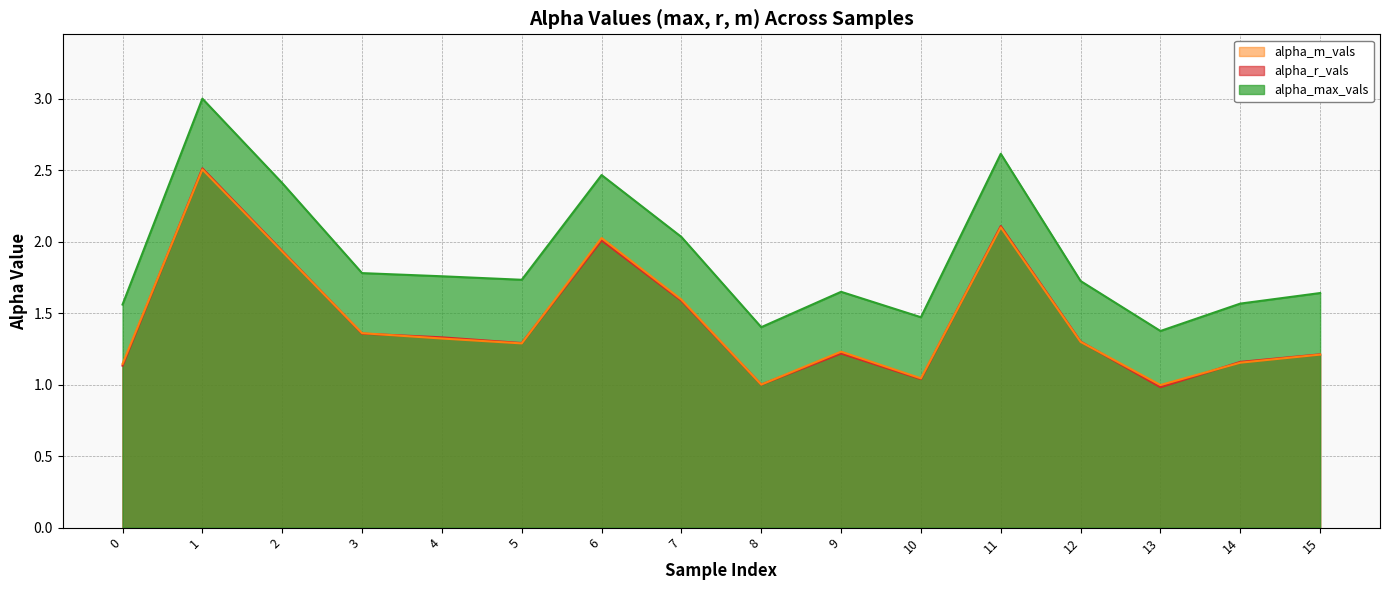

What is the lowest value of the alpha_r_vals series?

1.0